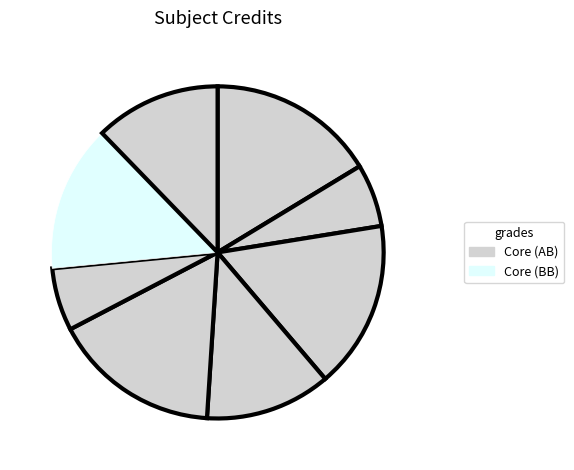

How many slices are in this pie chart?

8